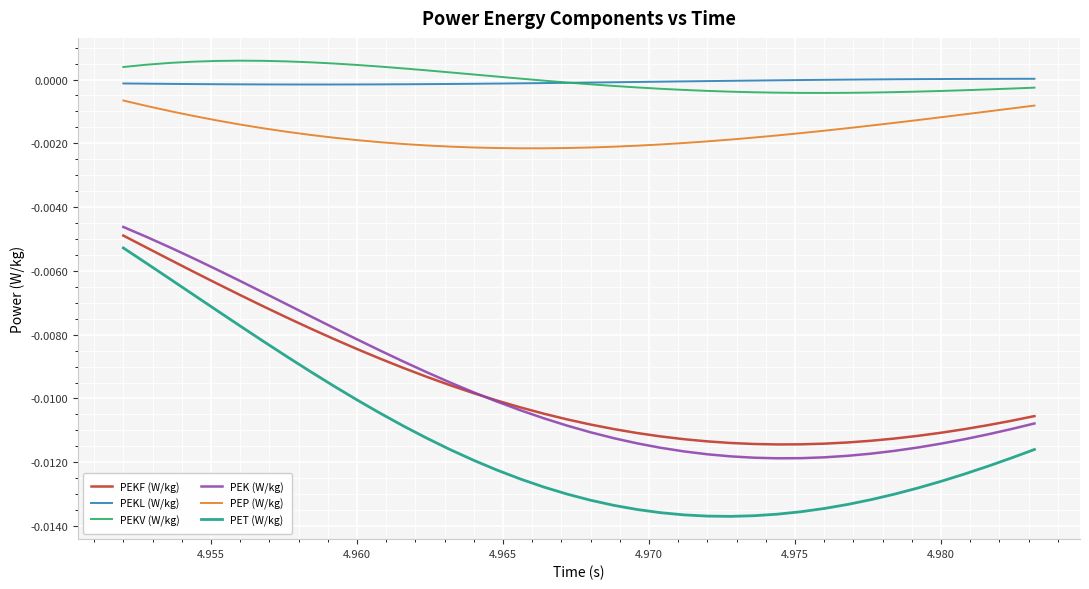

Which series has the widest spread of values?

PET (W/kg)